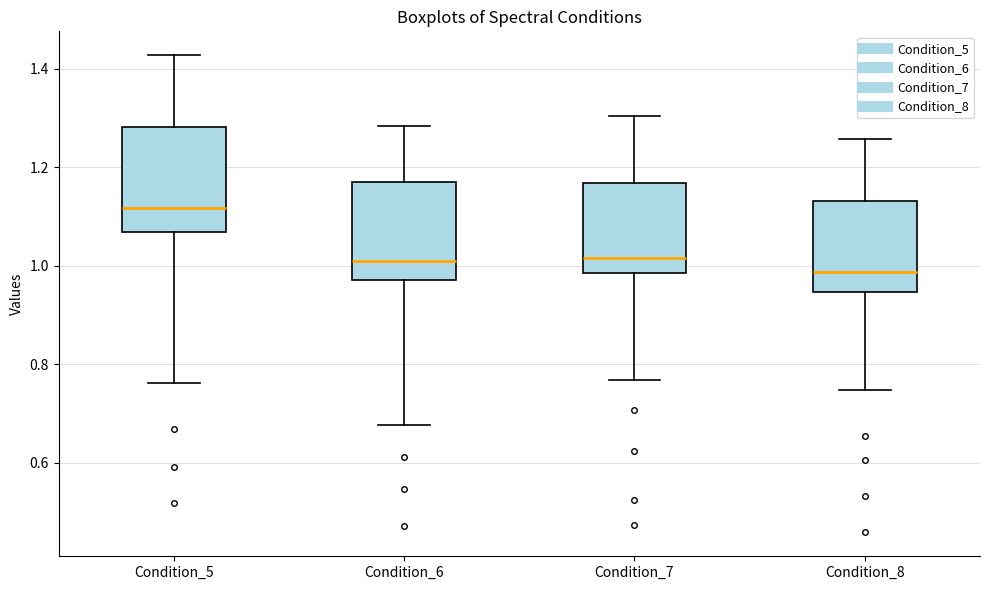

Which box has the highest median line?

Condition_5